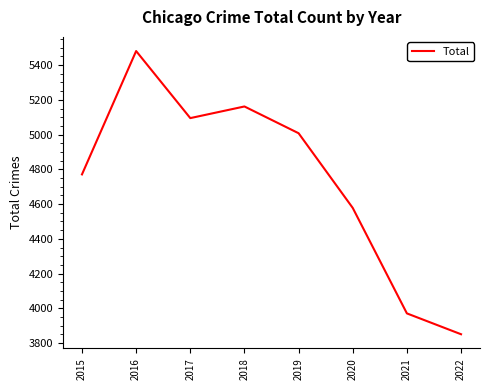

Rank the categories by value from lowest to highest.

2022, 2021, 2020, 2015, 2019, 2017, 2018, 2016